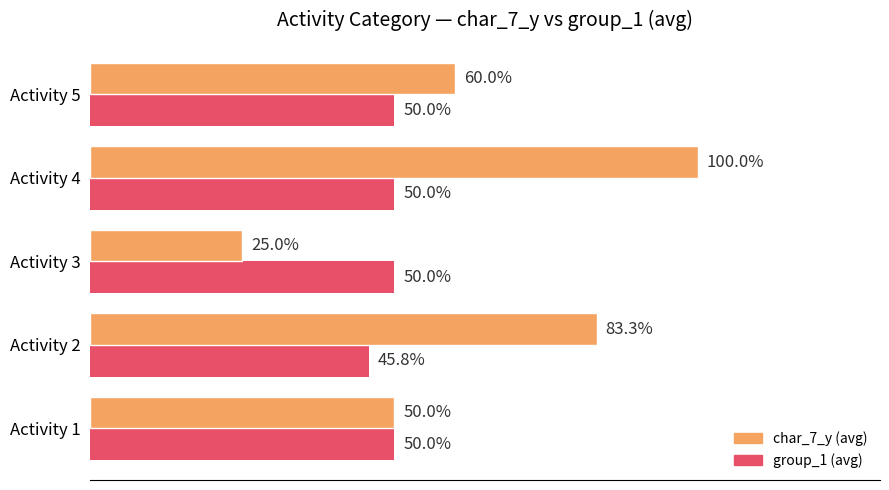

Between Activity 1 and Activity 4, which series saw the biggest shift?

char_7_y (avg)